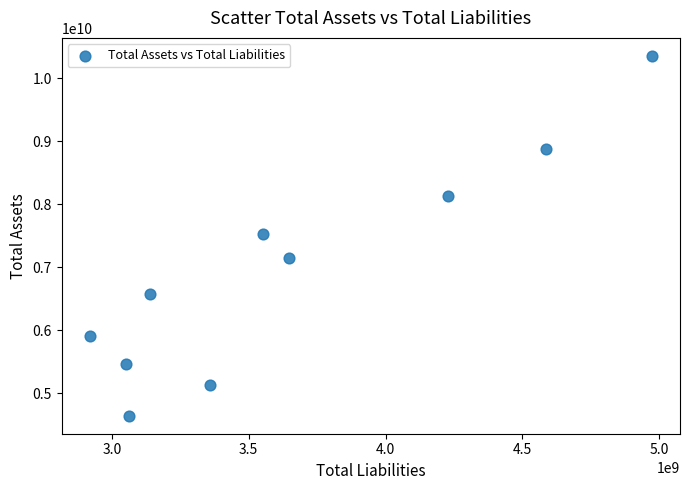

What is the average Y value?

6976320900